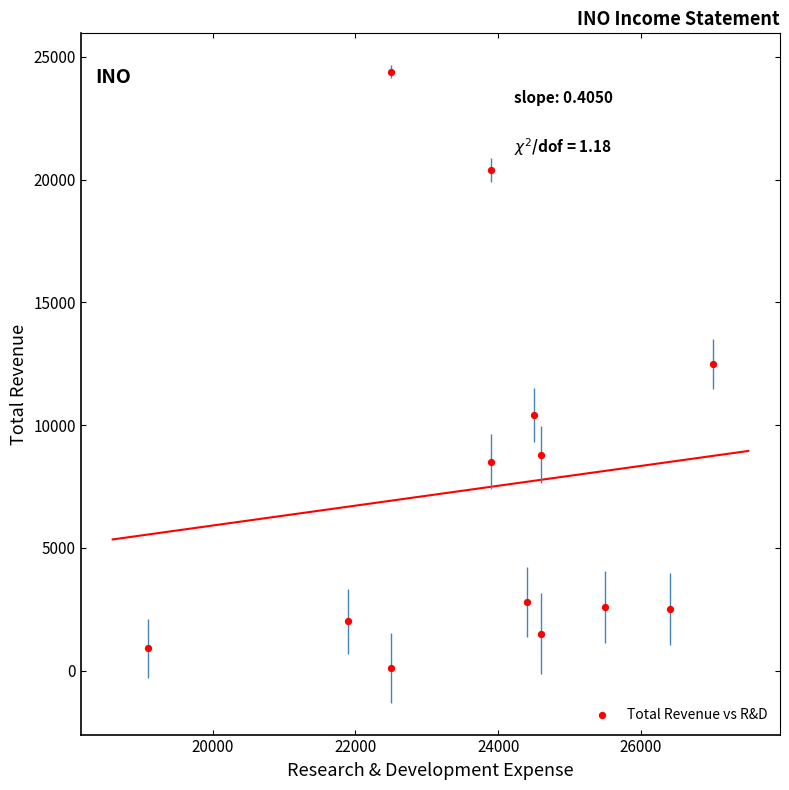

What is the range of X values (max minus min)?

7900